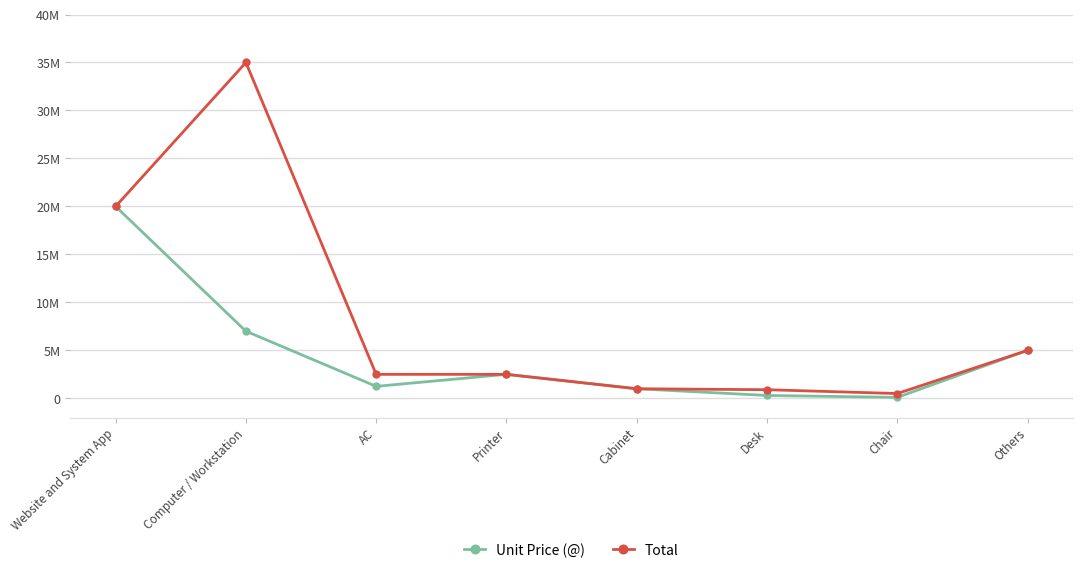

At which label does Unit Price (@) first exceed 2500000?

Website and System App